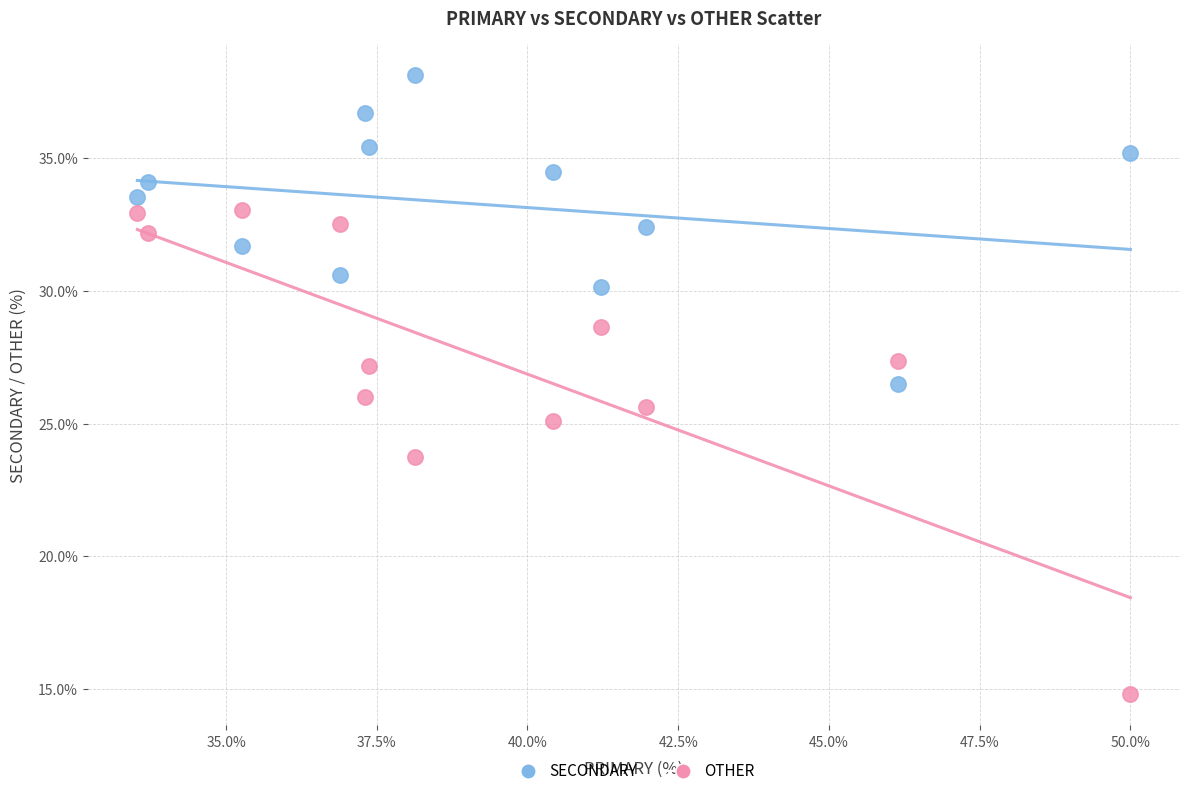

In the OTHER series, what Y value is closest to 23?

23.7